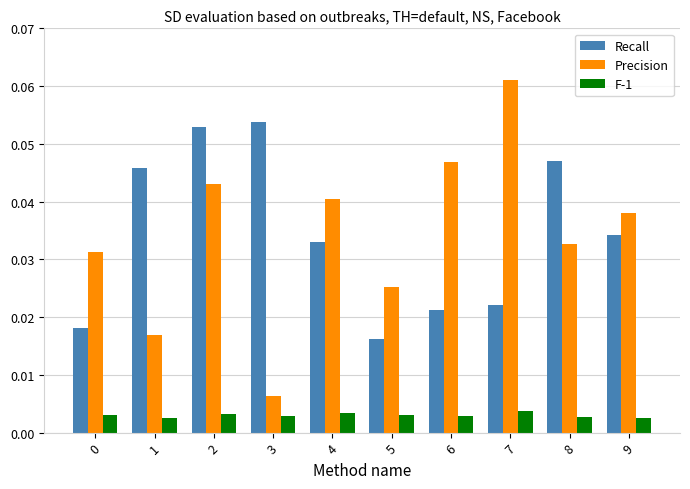

How many series are shown in this chart?

3